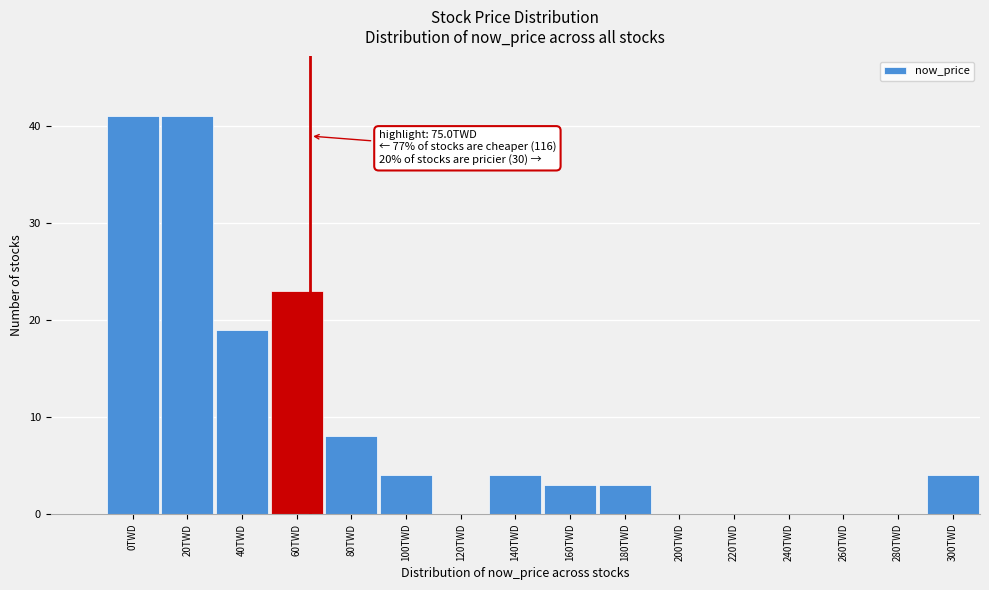

Reading left to right, what are all the values shown in this chart?

0TWD=41	20TWD=41	40TWD=19	60TWD=23	80TWD=8	100TWD=4	120TWD=0	140TWD=4	160TWD=3	180TWD=3	200TWD=0	220TWD=0	240TWD=0	260TWD=0	280TWD=0	300TWD=4